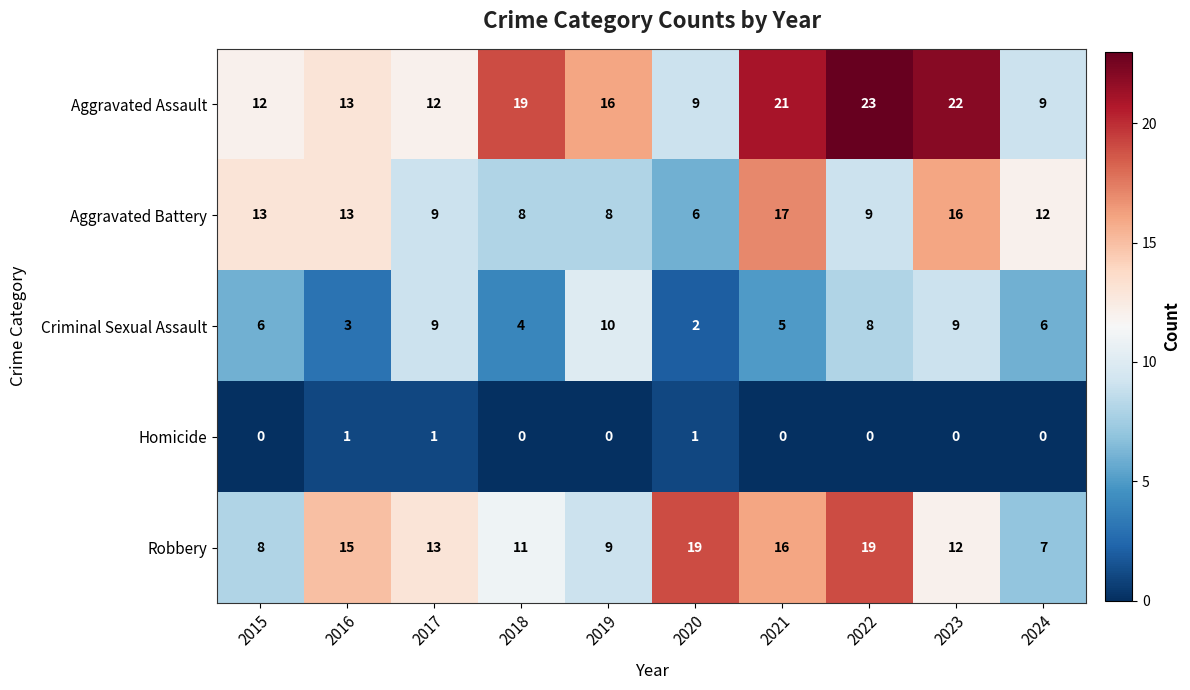

Which category has the highest value across all series?

2022